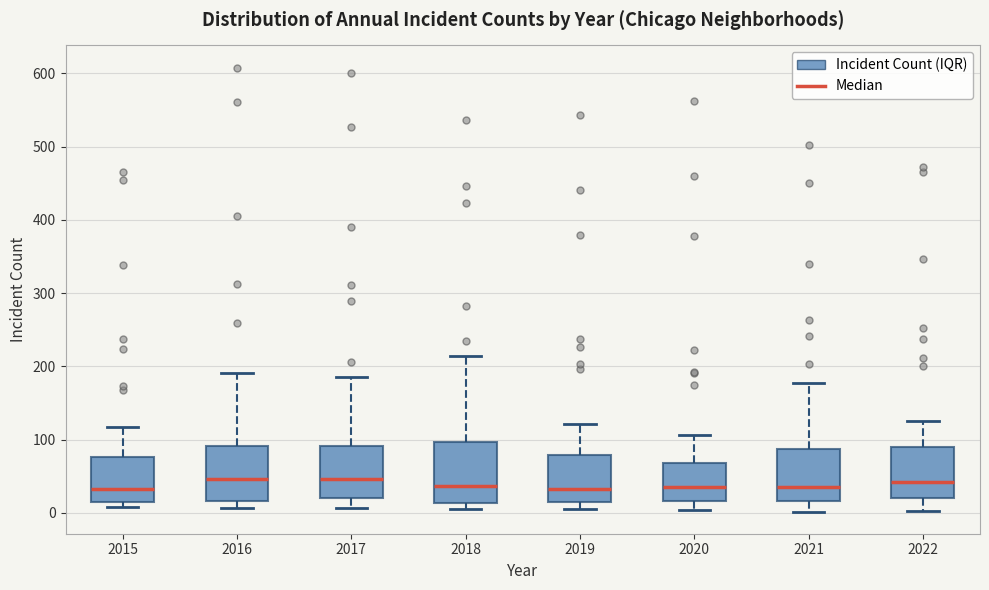

Where is the upper edge of the box at x = 2016 on the y-axis? The values are not printed on the chart, so give them approximately, as read against the axis.

90